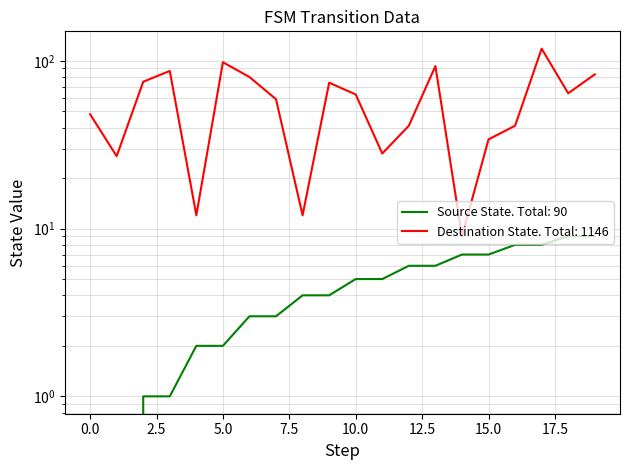

Is this an area chart (filled region under the line)?

No